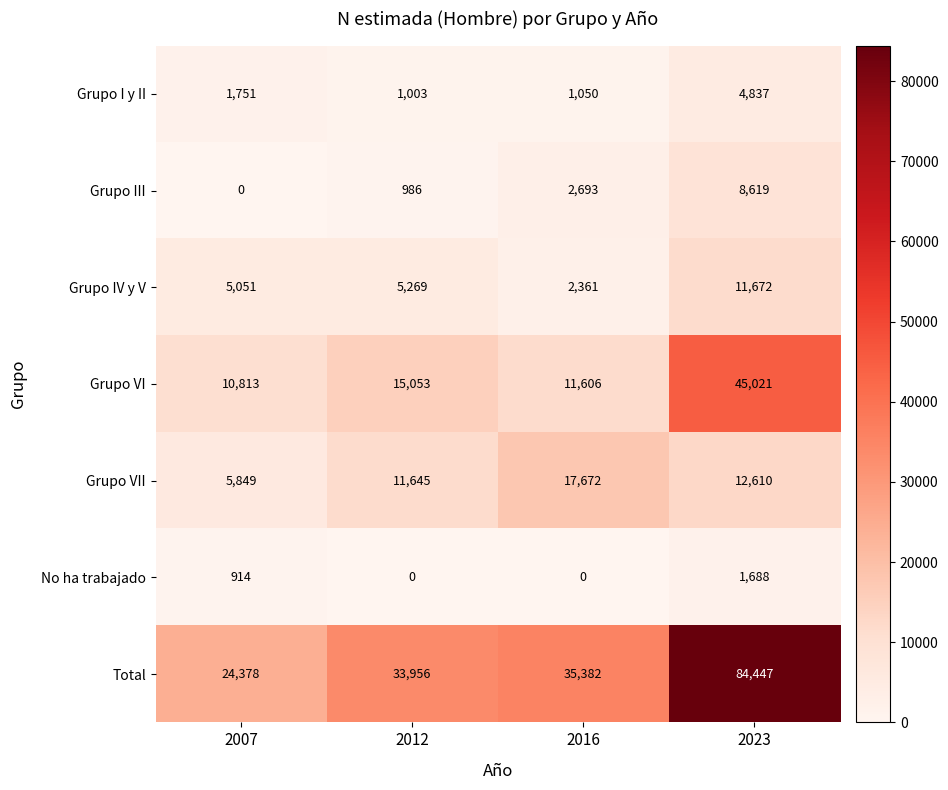

Which category has the highest value in the Grupo VI series?

2023